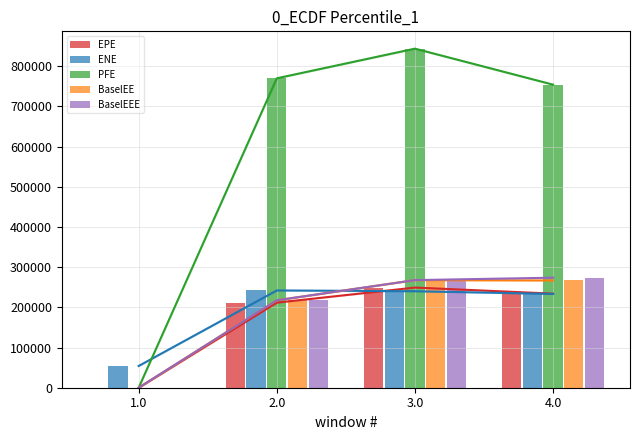

How many data points does each series have?

4